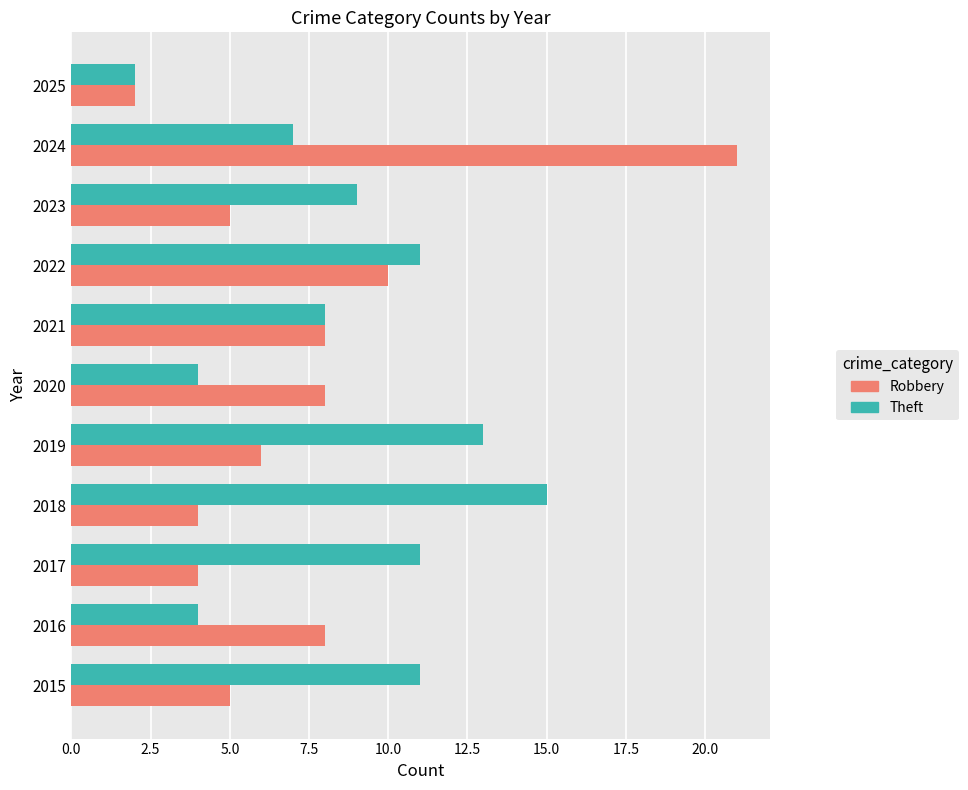

Which series has the largest range (max minus min)?

Robbery